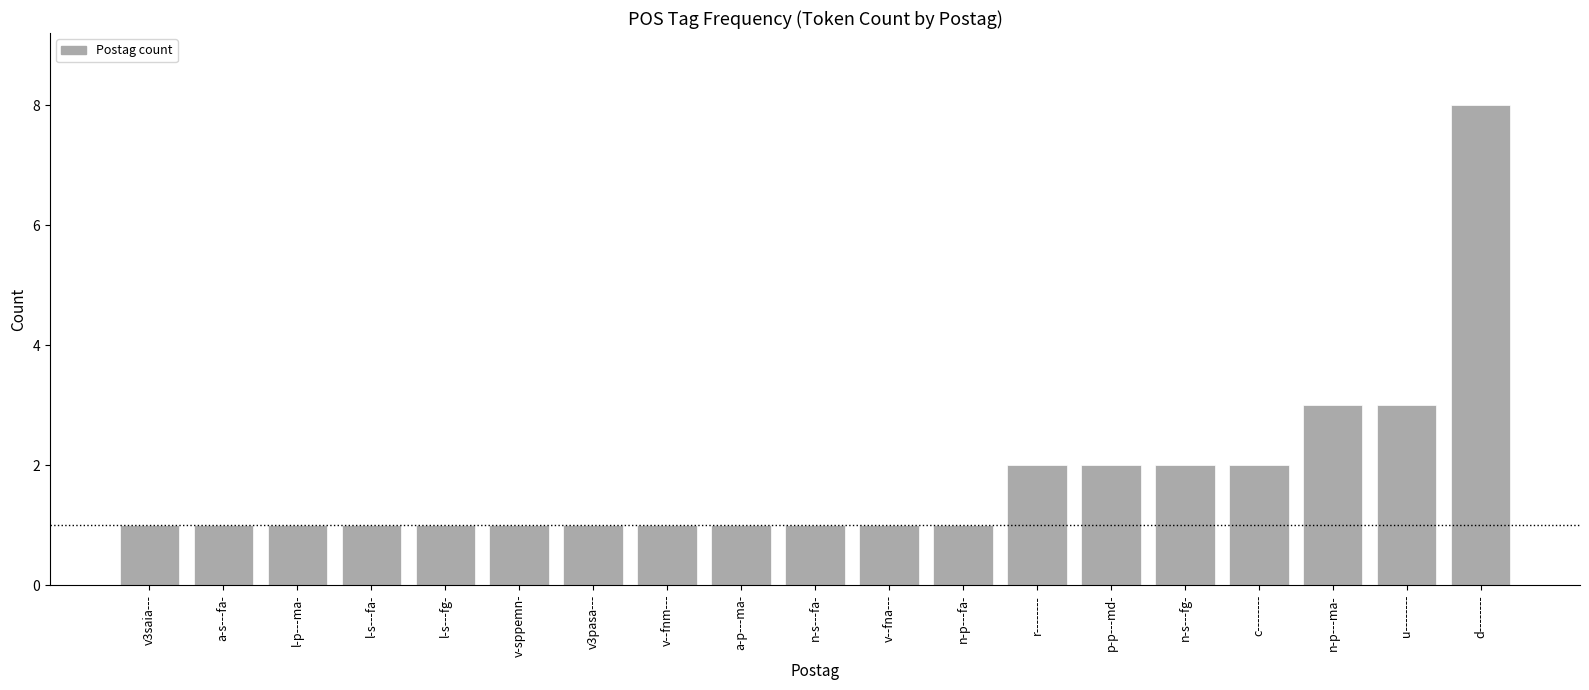

What position from the left is a-p---ma-?

9